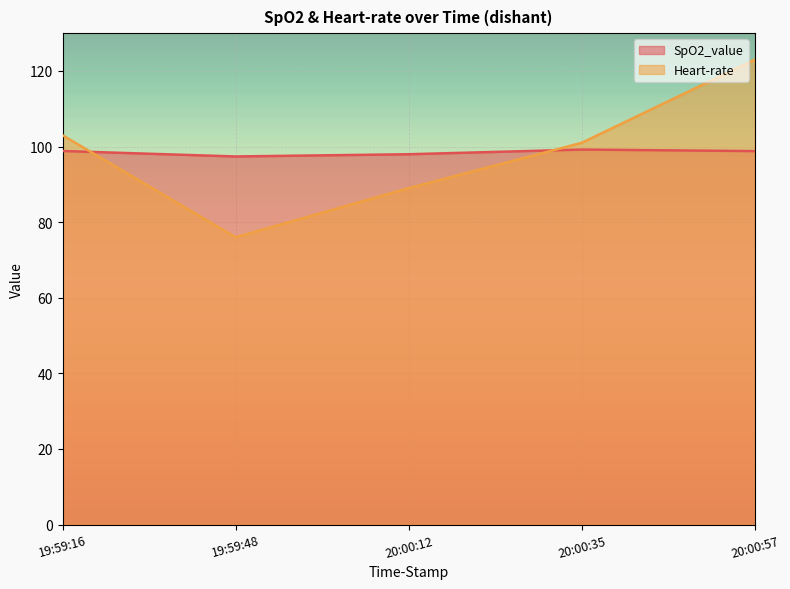

Is it true that Heart-rate equals 76.0 at 19:59:48?

True